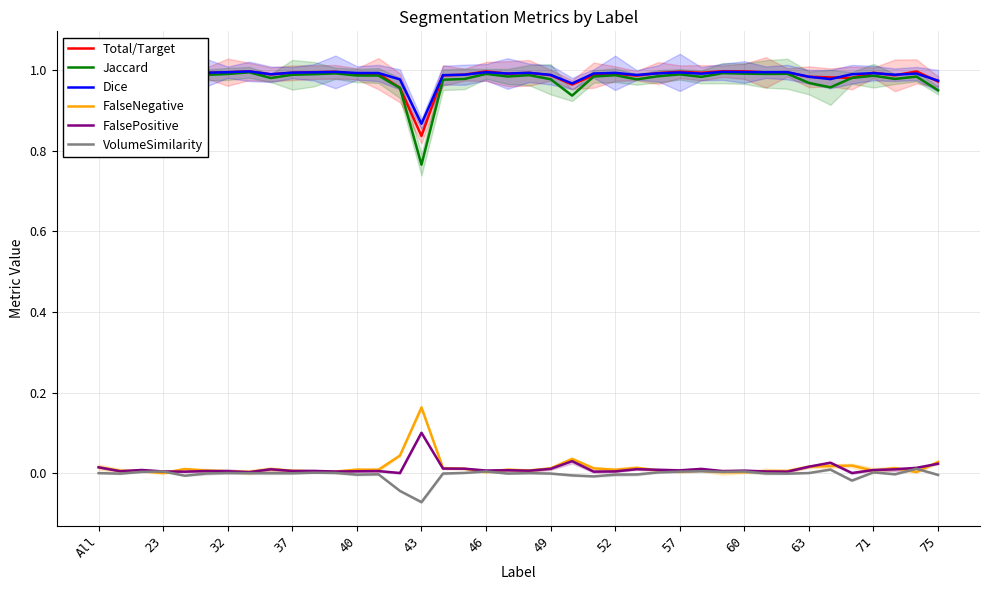

At which category is the sum across all series the highest?

37